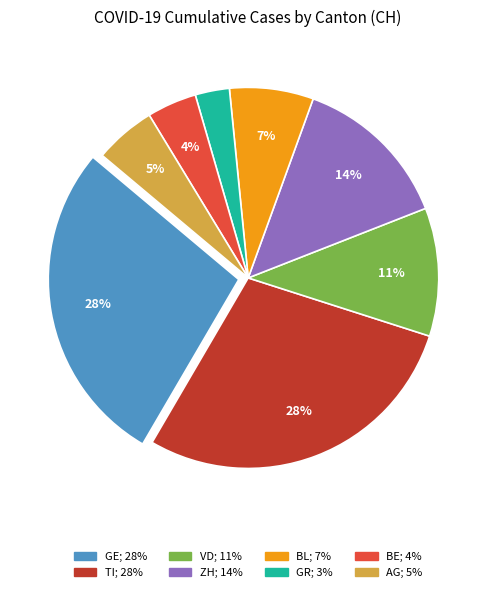

Does any single category account for the majority?

No